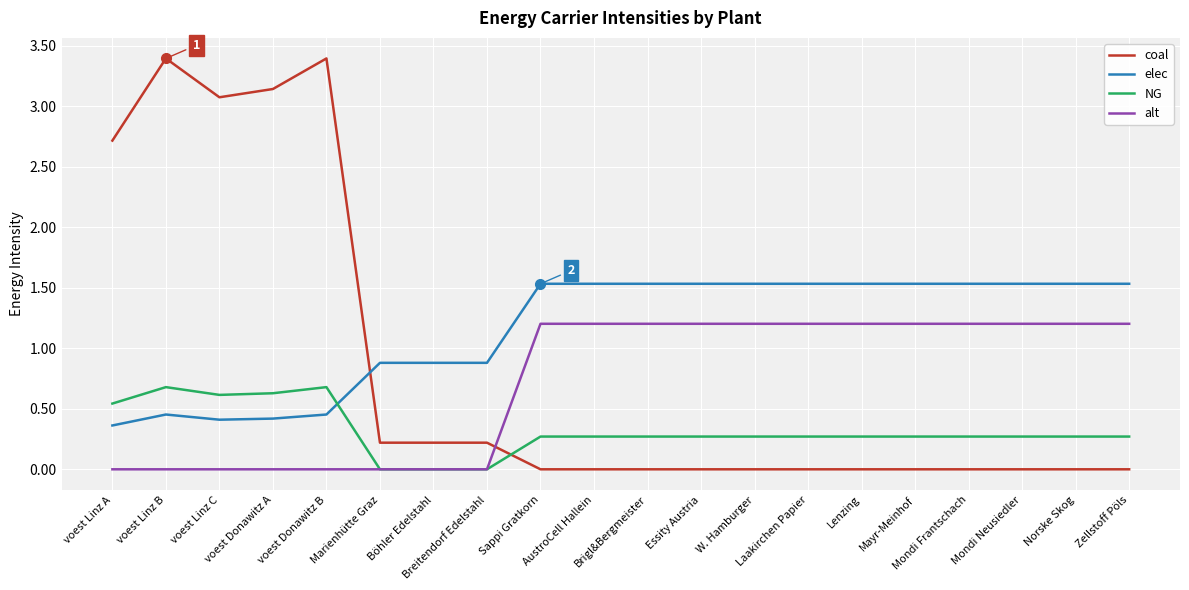

Which series has the widest spread of values?

coal